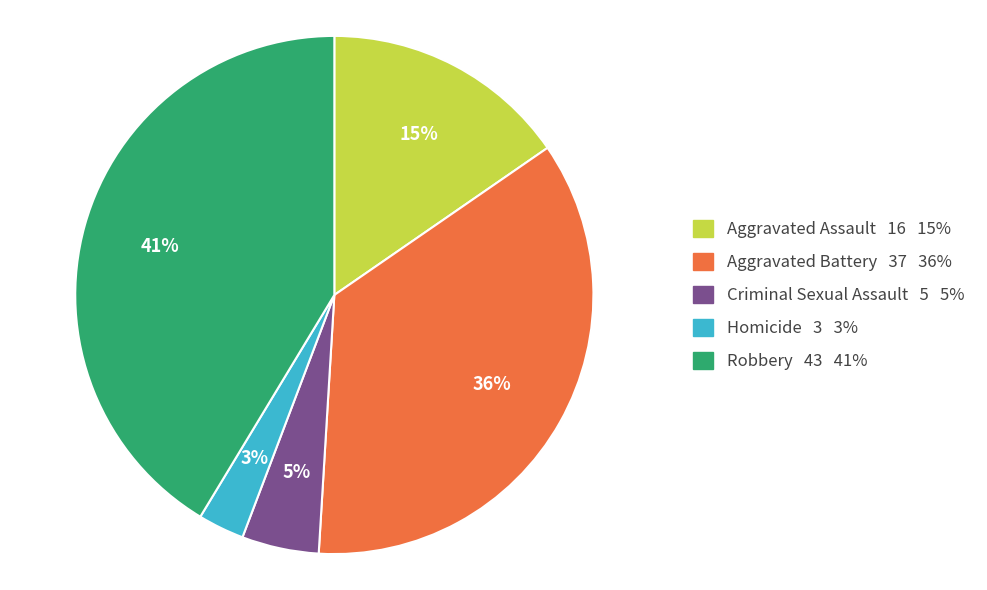

Rank the categories by value from lowest to highest.

Homicide, Criminal Sexual Assault, Aggravated Assault, Aggravated Battery, Robbery